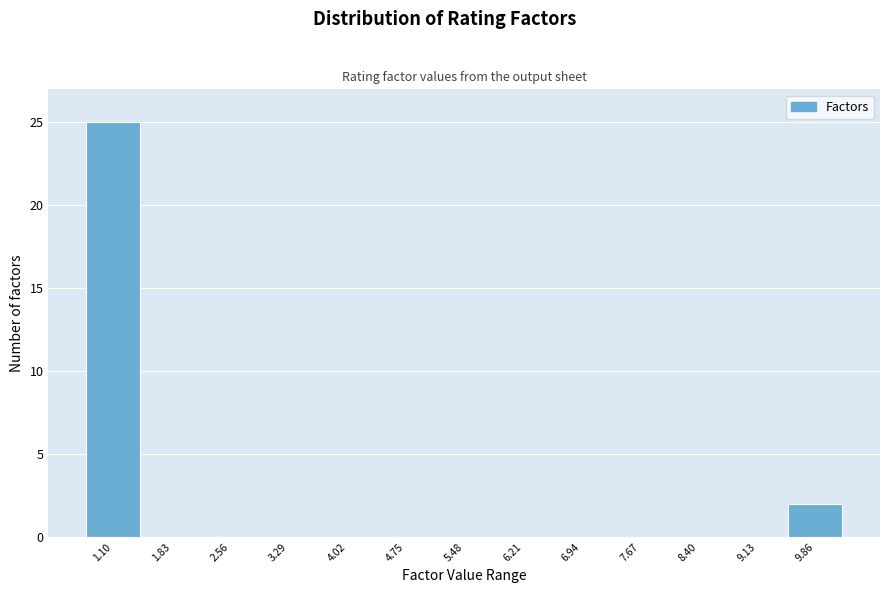

Reading left to right, transcribe this chart: for each bar, give the range it covers on the x-axis and its height. Neither the bar edges nor the heights are printed on the chart, so give them approximately, as read against the axes.

0.7 to 1.5: 25
1.5 to 2.2: 0
2.2 to 2.9: 0
2.9 to 3.7: 0
3.7 to 4.4: 0
4.4 to 5.1: 0
5.1 to 5.8: 0
5.8 to 6.6: 0
6.6 to 7.3: 0
7.3 to 8.0: 0
8.0 to 8.8: 0
8.8 to 9.5: 0
9.5 to 10.2: 2